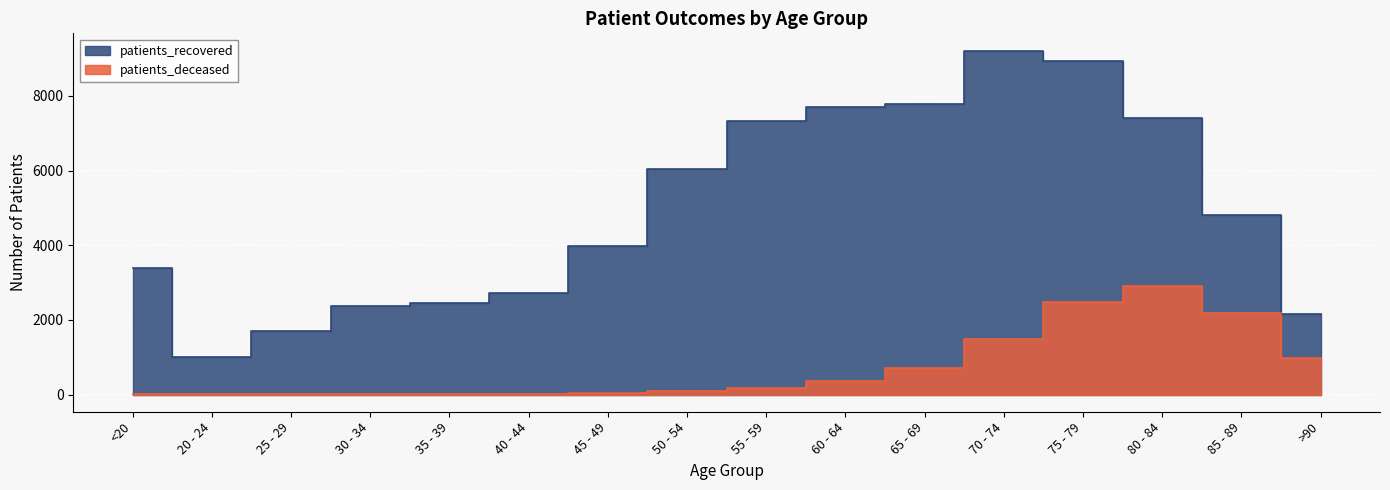

Count the number of categories in the chart.

16